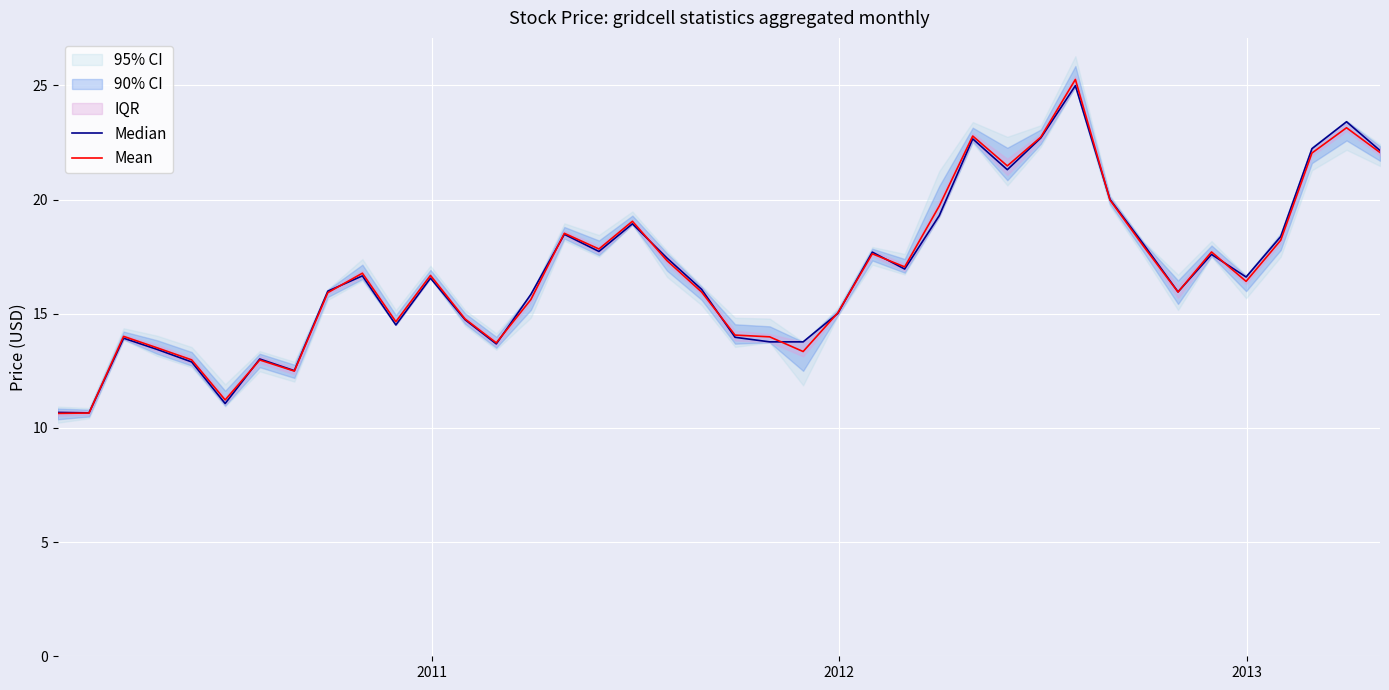

True or false: Median has more than 2 points higher than both neighbors.

True